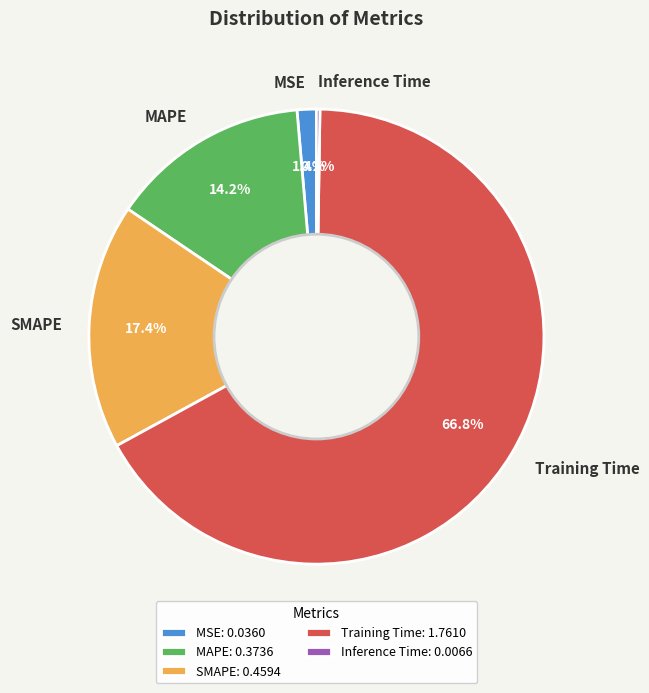

What percentage do MAPE and Training Time together represent?

81.0%